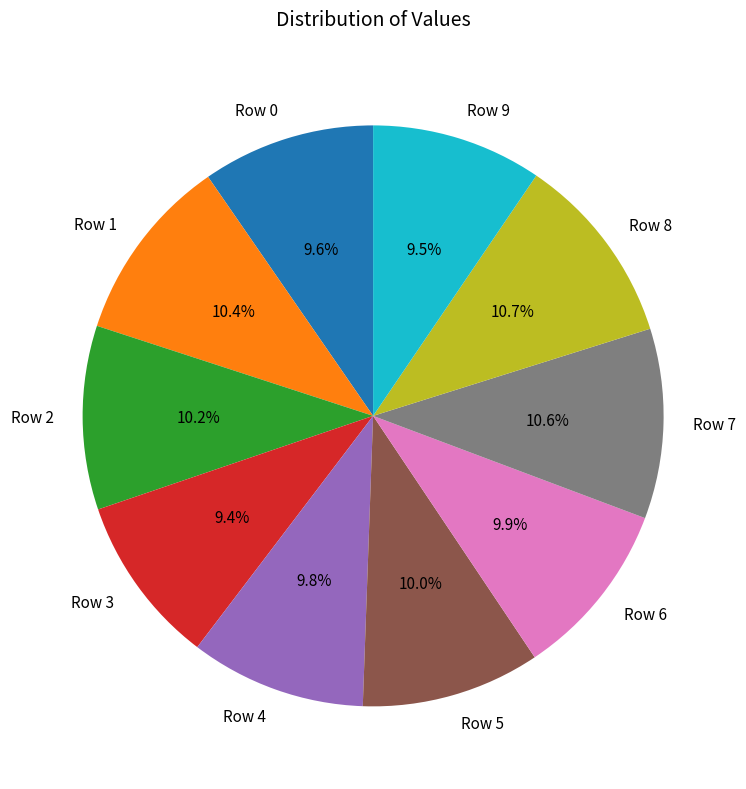

Between Row 5 and Row 7, which is larger?

Row 7